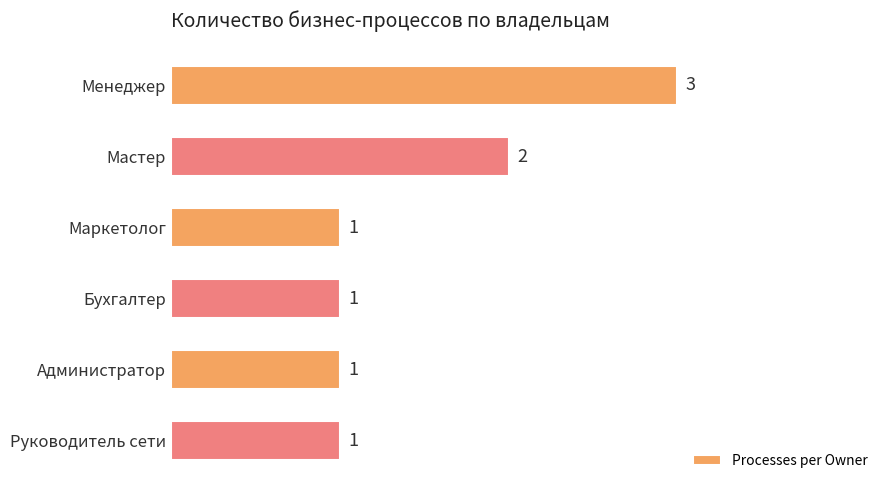

How many bars are there in total?

6